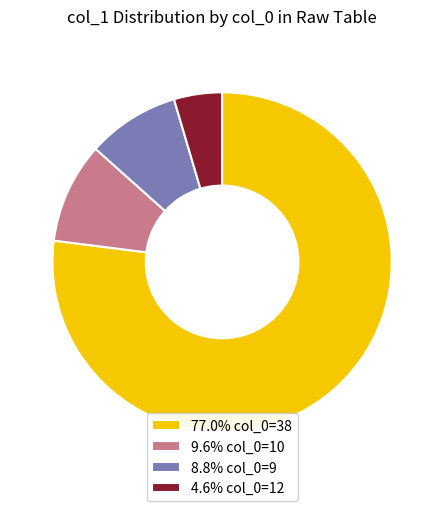

Approximately how many times larger is the value at 77.0% col_0=38 compared to 9.6% col_0=10?

8.0